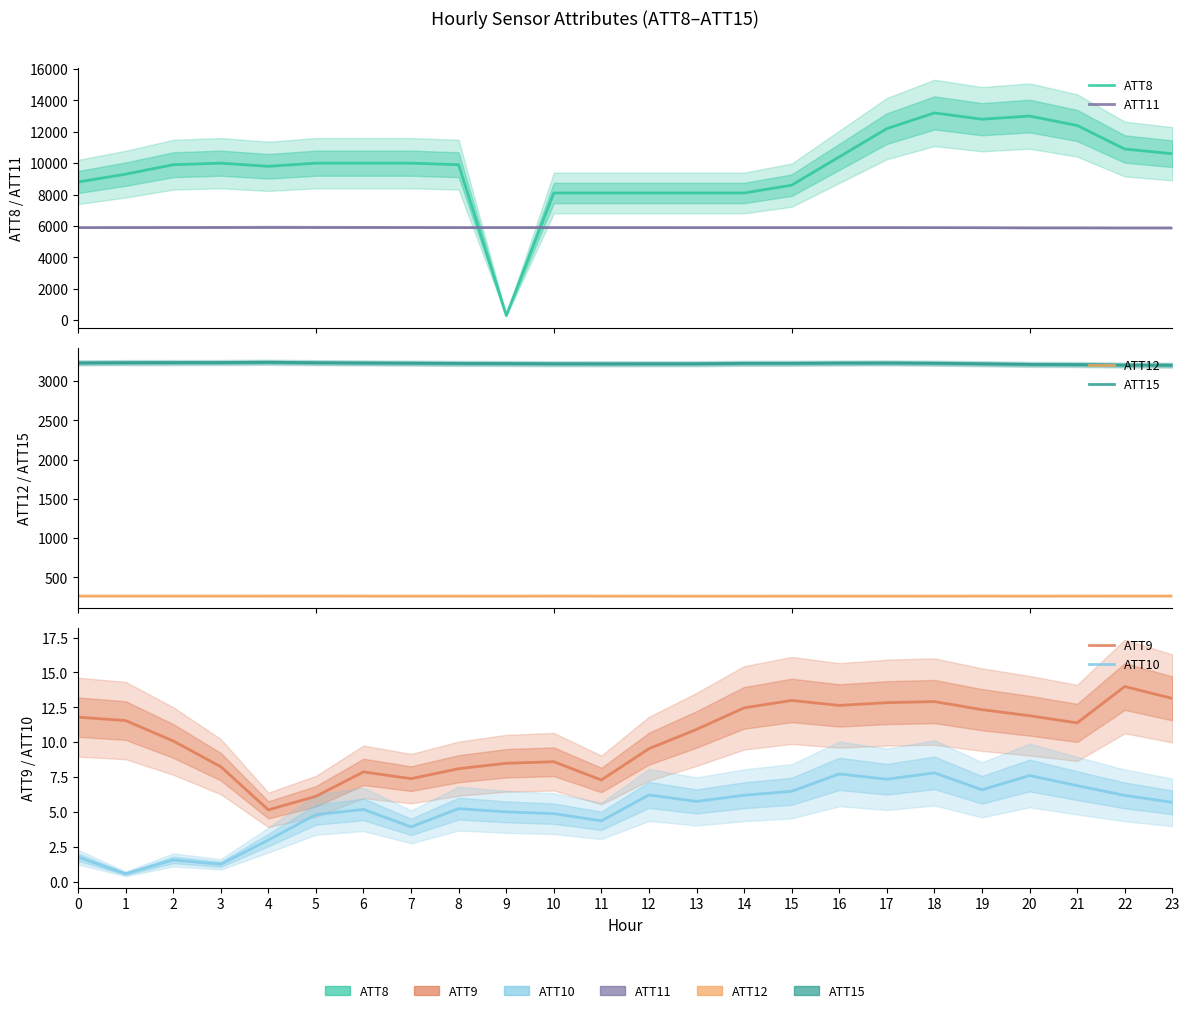

Reading right to left, what are all the values shown in this chart?

ATT8: 23=10600.0	22=10900.0	21=12400.0	20=13000.0	19=12800.0	18=13200.0	17=12200.0	16=10400.0	15=8600.0	14=8100.0	13=8100.0	12=8100.0	11=8100.0	10=8100.0	9=300.0	8=9900.0	7=10000.0	6=10000.0	5=10000.0	4=9800.0	3=10000.0	2=9900.0	1=9300.0	0=8800.0
ATT11: 23=5877.3	22=5876.5	21=5882.0	20=5881.6	19=5891.1	18=5896.6	17=5898.5	16=5897.7	15=5896.9	14=5897.7	13=5896.9	12=5898.7	11=5900.6	10=5900.8	9=5900.7	8=5901.2	7=5906.8	6=5910.4	5=5913.5	4=5916.0	3=5909.4	2=5906.6	1=5903.5	0=5898.9
ATT12: 23=263.7	22=263.5	21=263.3	20=263.2	19=263.3	18=263.1	17=262.9	16=262.7	15=262.8	14=262.7	13=262.6	12=262.8	11=263.2	10=263.4	9=263.1	8=263.1	7=263.2	6=263.3	5=263.5	4=263.4	3=263.3	2=263.3	1=263.3	0=263.3
ATT15: 23=3201.6	22=3202.9	21=3209.3	20=3211.4	19=3219.8	18=3226.2	17=3230.2	16=3228.6	15=3225.4	14=3224.9	13=3219.9	12=3219.4	11=3219.1	10=3219.8	9=3222.6	8=3223.9	7=3227.4	6=3229.9	5=3233.2	4=3238.4	3=3235.1	2=3234.4	1=3233.6	0=3231.1
ATT9: 23=13.1	22=14.0	21=11.4	20=11.9	19=12.3	18=12.9	17=12.8	16=12.6	15=13.0	14=12.5	13=10.9	12=9.5	11=7.3	10=8.6	9=8.5	8=8.1	7=7.4	6=7.9	5=6.1	4=5.1	3=8.2	2=10.1	1=11.5	0=11.8
ATT10: 23=5.7	22=6.2	21=6.9	20=7.6	19=6.6	18=7.8	17=7.3	16=7.7	15=6.5	14=6.2	13=5.7	12=6.2	11=4.4	10=4.9	9=5.0	8=5.2	7=3.9	6=5.2	5=4.8	4=3.0	3=1.2	2=1.6	1=0.6	0=1.8